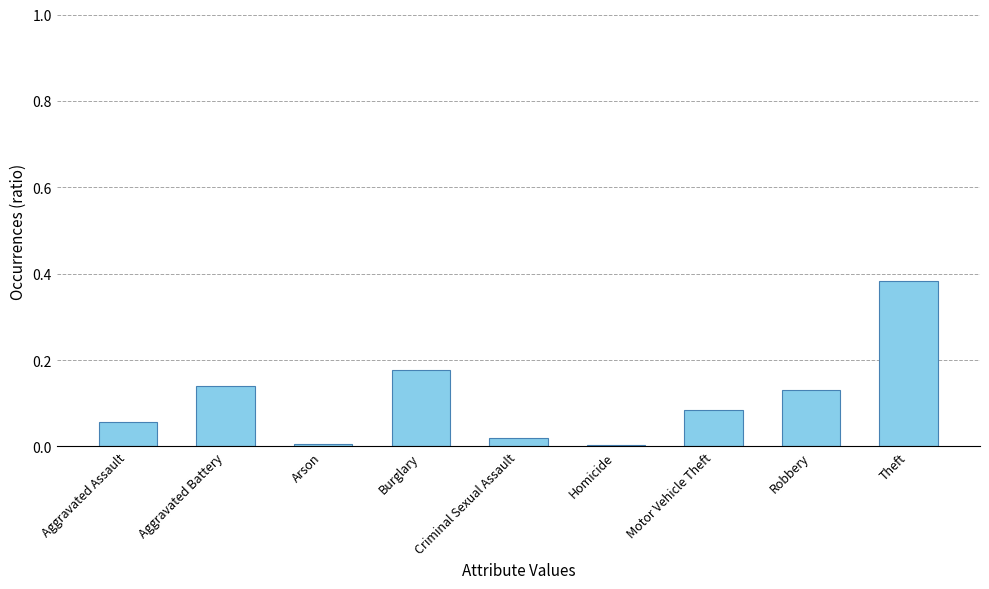

What is the sum of all values?

1.0